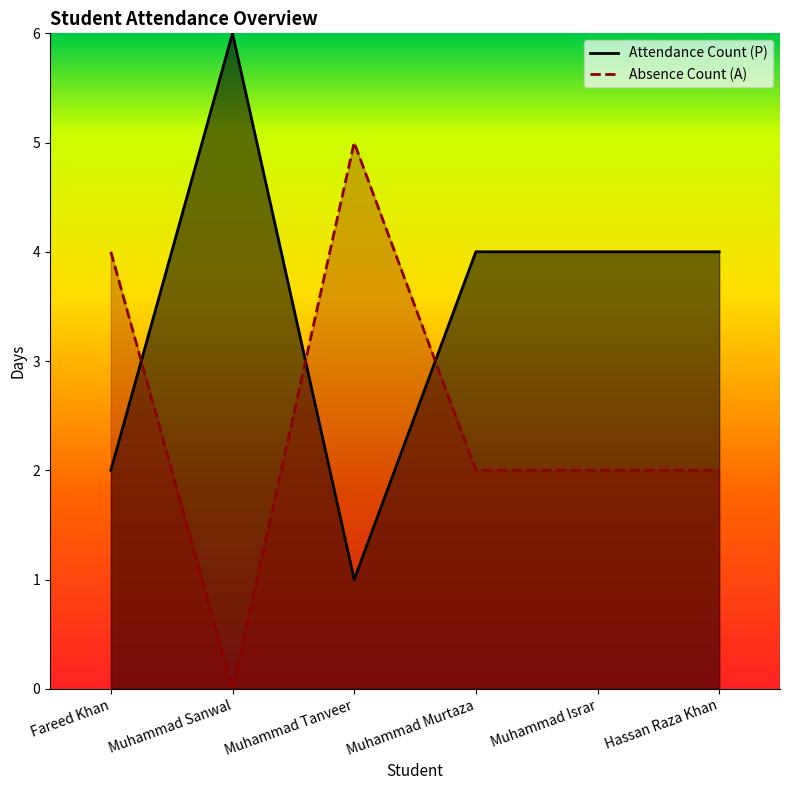

At how many categories does at least one series exceed 4?

2